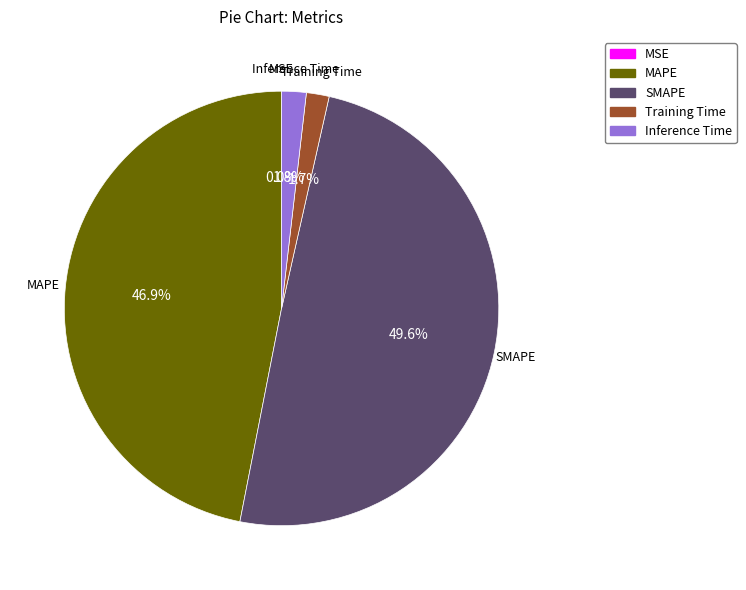

What is the ratio of the value at MAPE to the value at SMAPE?

0.9